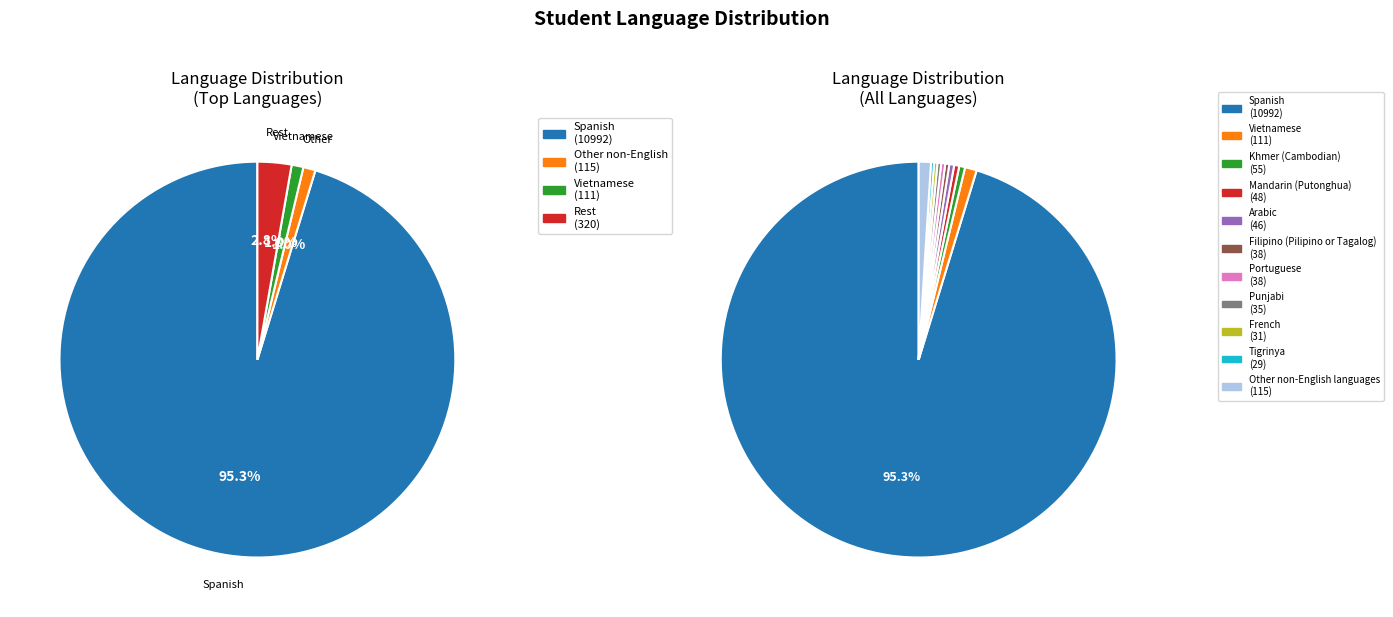

How much of the chart is everything except Khmer (Cambodian)?

99.5%